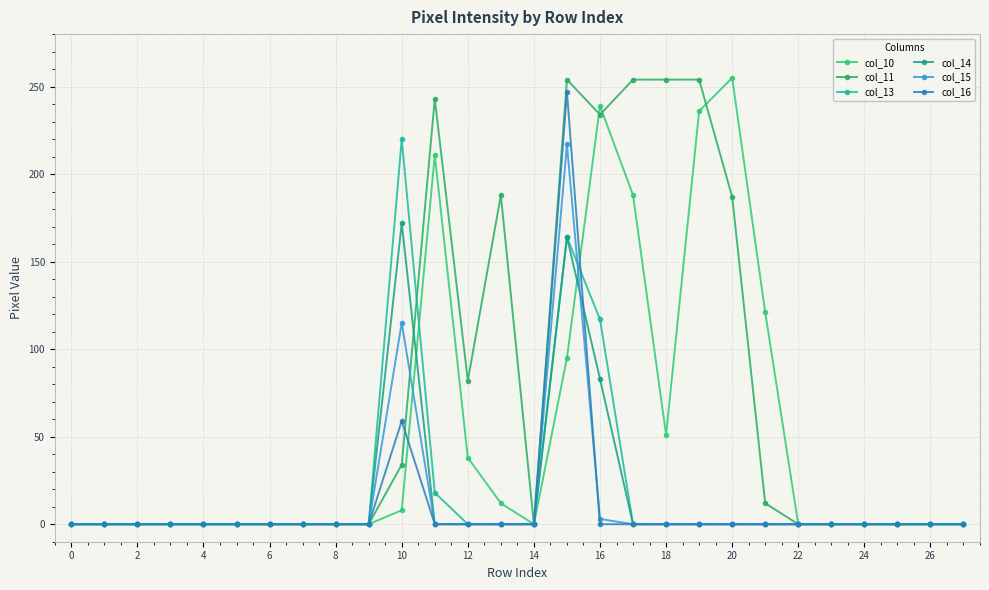

How many data points does each series have?

28